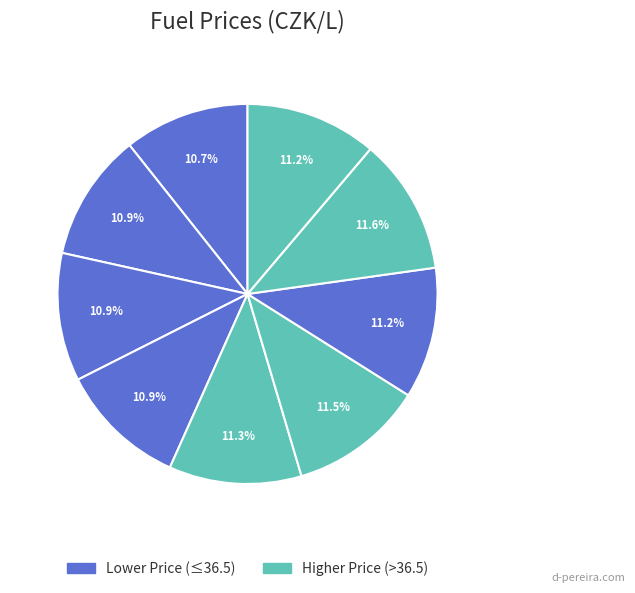

Count the number of slices in the pie.

9